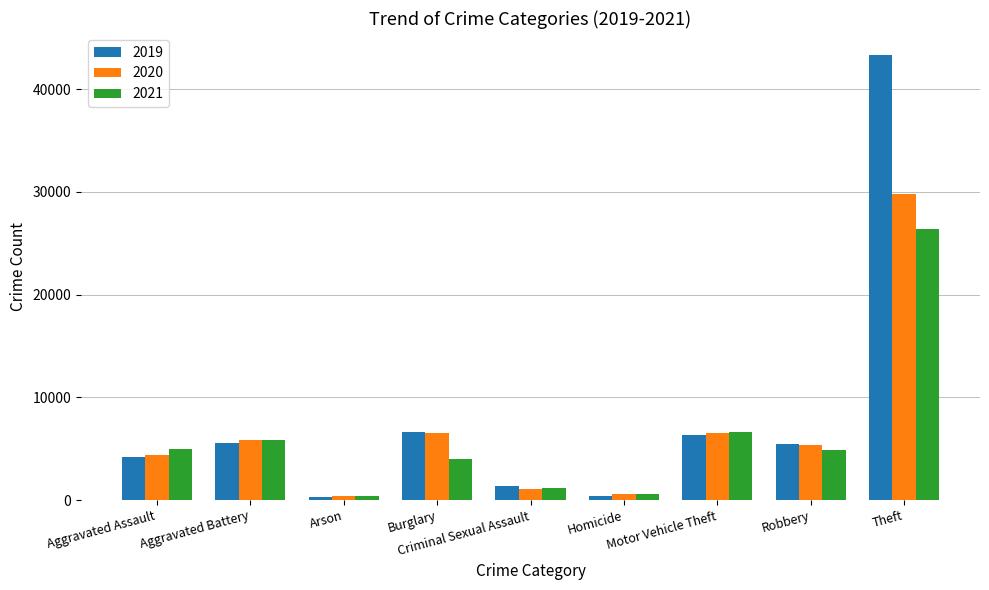

What is the difference between the maximum and second lowest values in the 2019 series?

42944